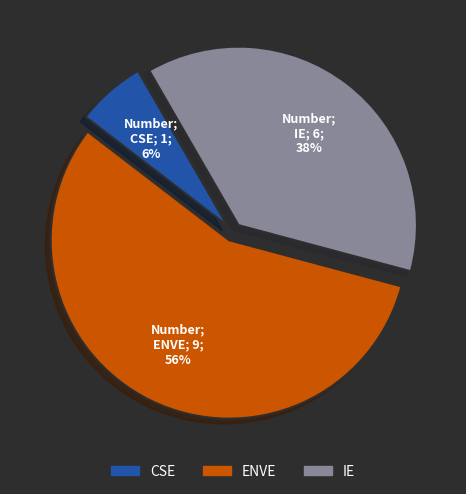

To the nearest percent, what is the average slice percentage?

33%